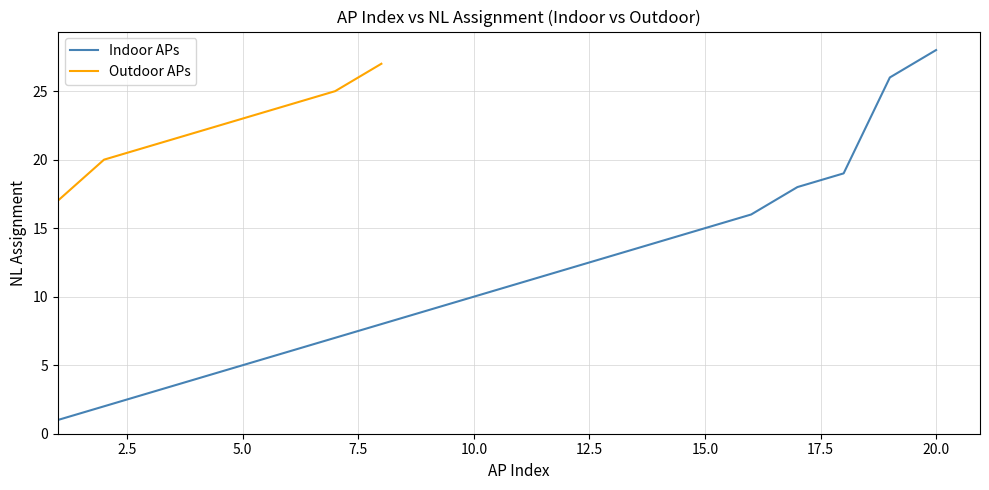

What are all the series names shown in the legend?

Indoor APs, Outdoor APs